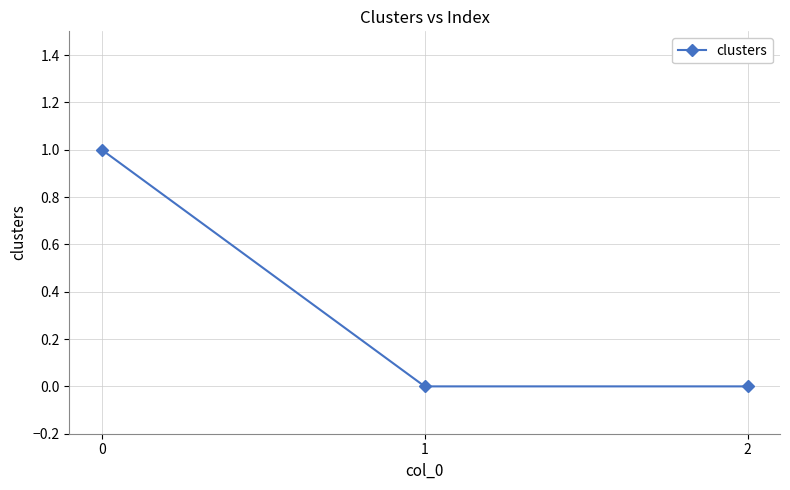

Reading right to left, extract all data points from this chart.

2=0	1=0	0=1